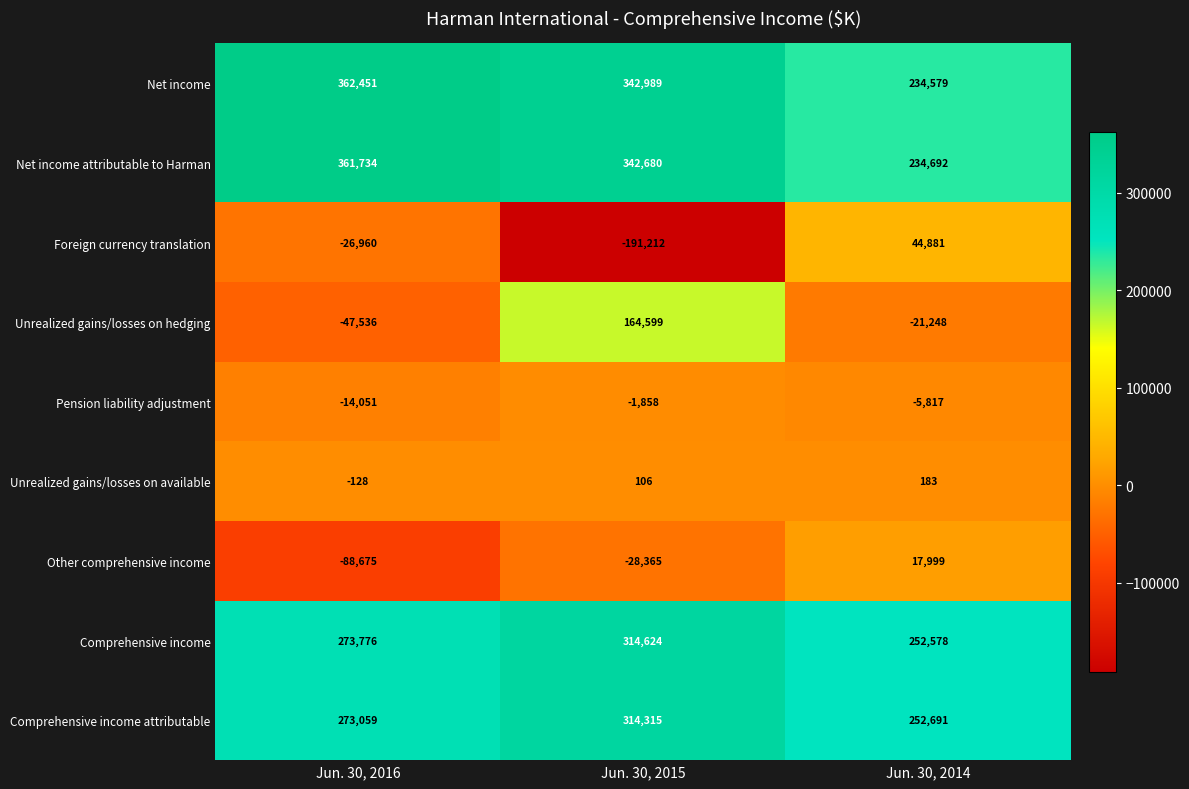

Which category has the highest value across all series?

Jun. 30, 2016